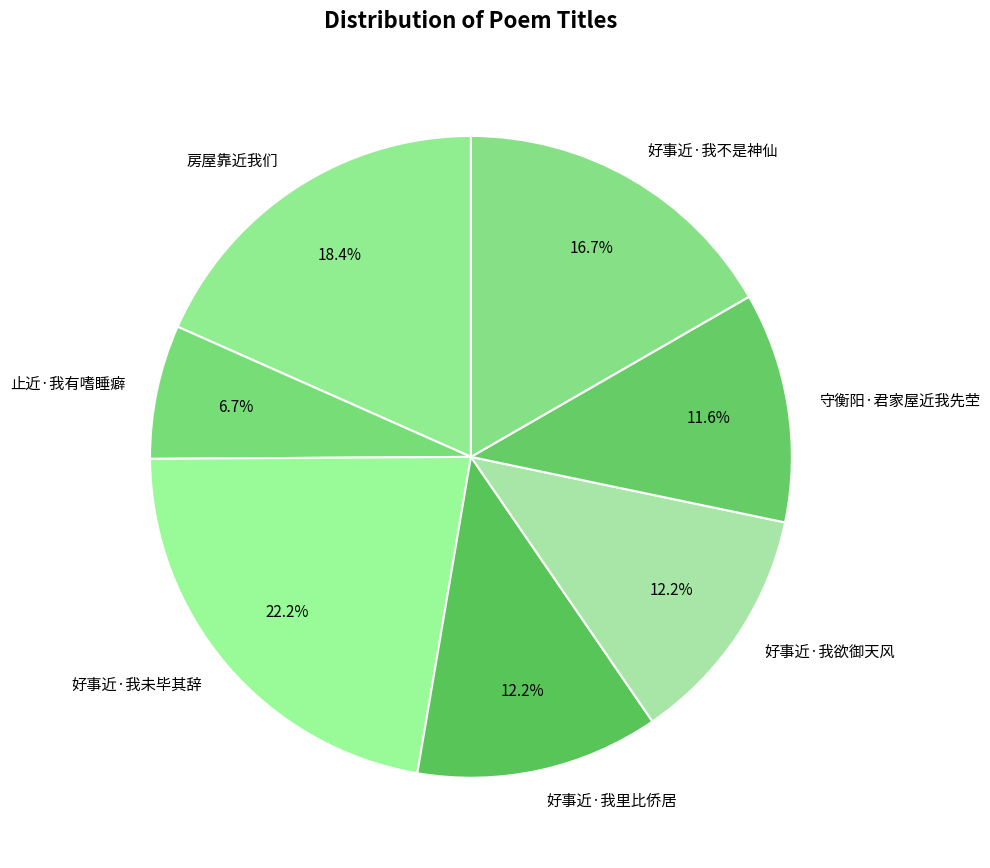

How many segments does this pie chart have?

7